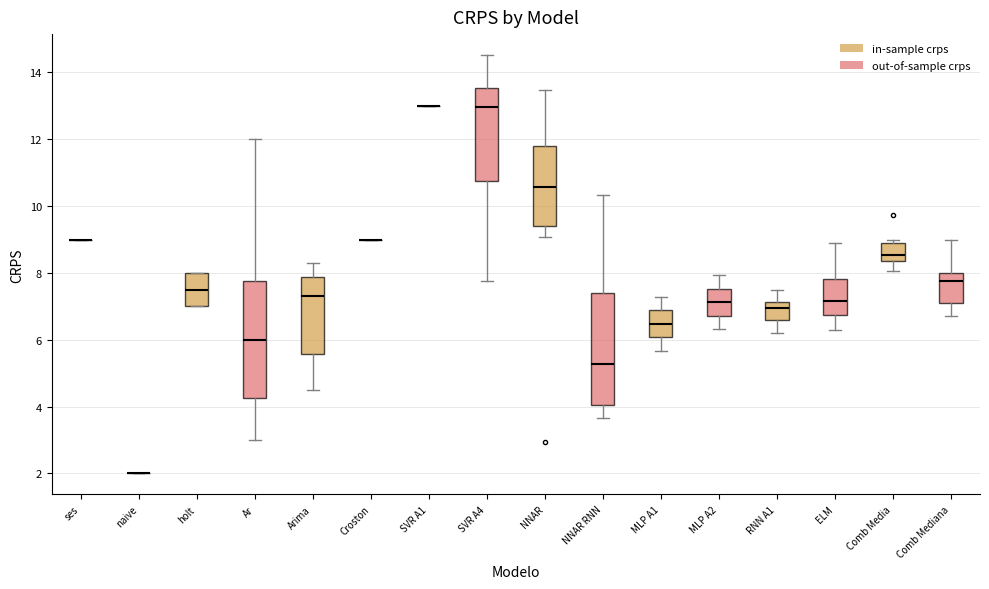

Where does the median line of the box for MLP A1 sit on the y-axis? The values are not printed on the chart, so give them approximately, as read against the axis.

6.4